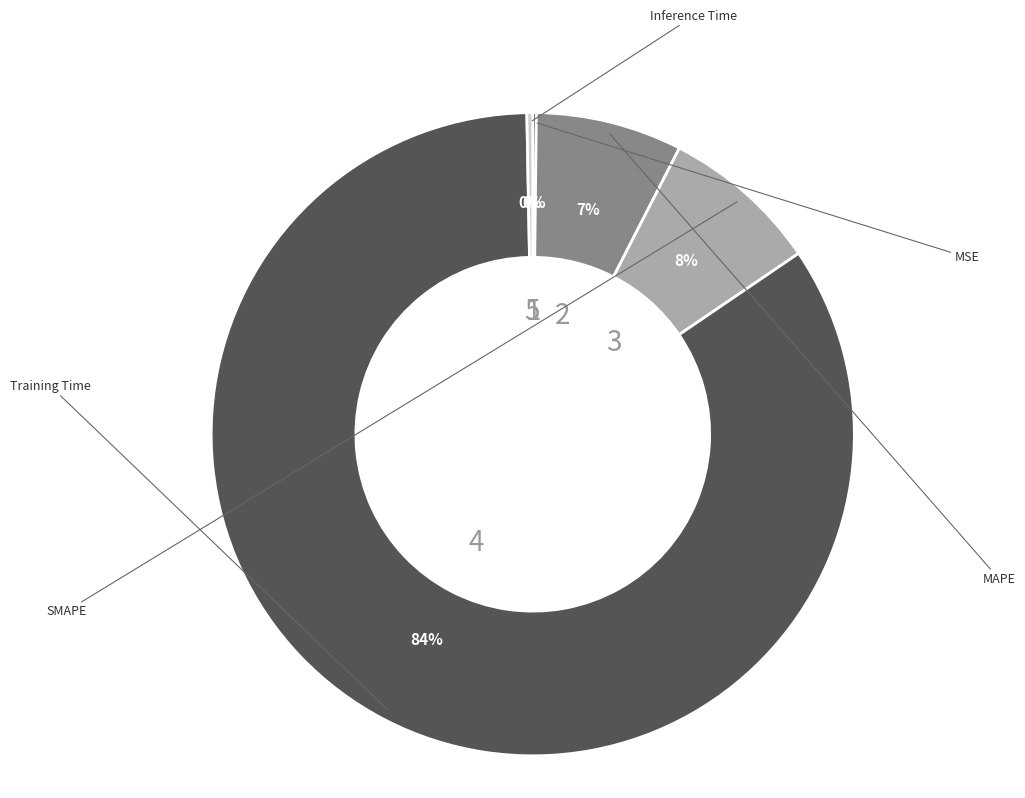

To the nearest percent, what is the average slice percentage?

20%